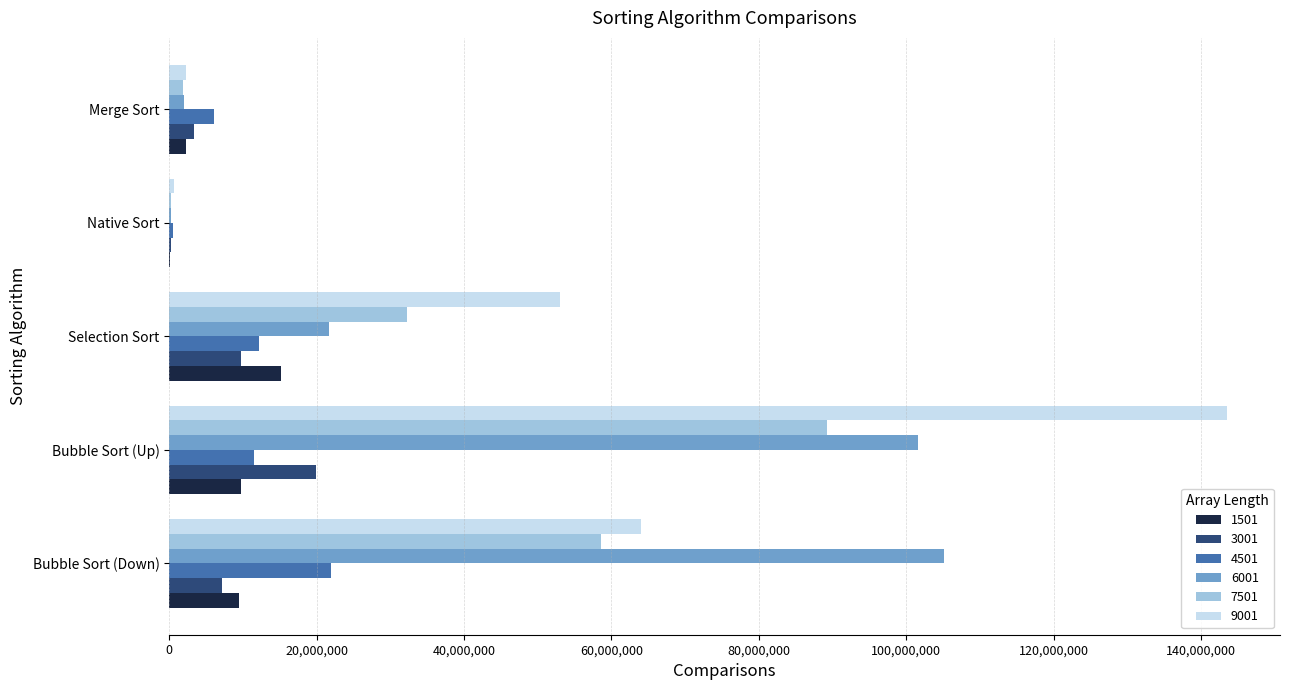

The value of 4501 at Bubble Sort (Down) is 21971825. True or false?

True